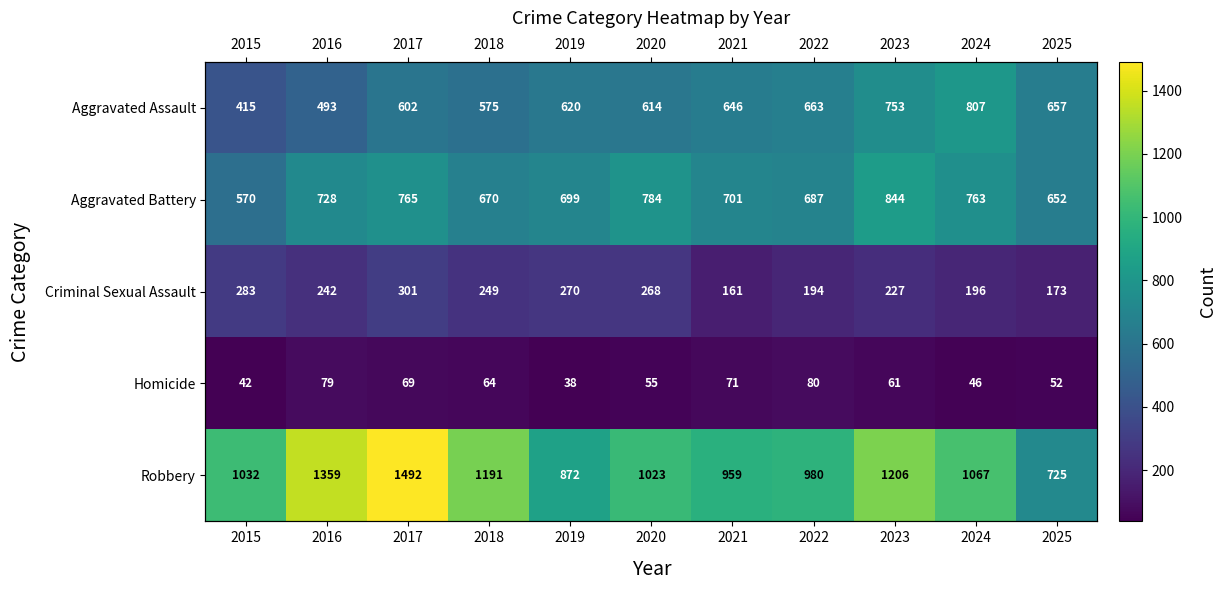

The Aggravated Battery series shows 784 at 2020. True or false?

True